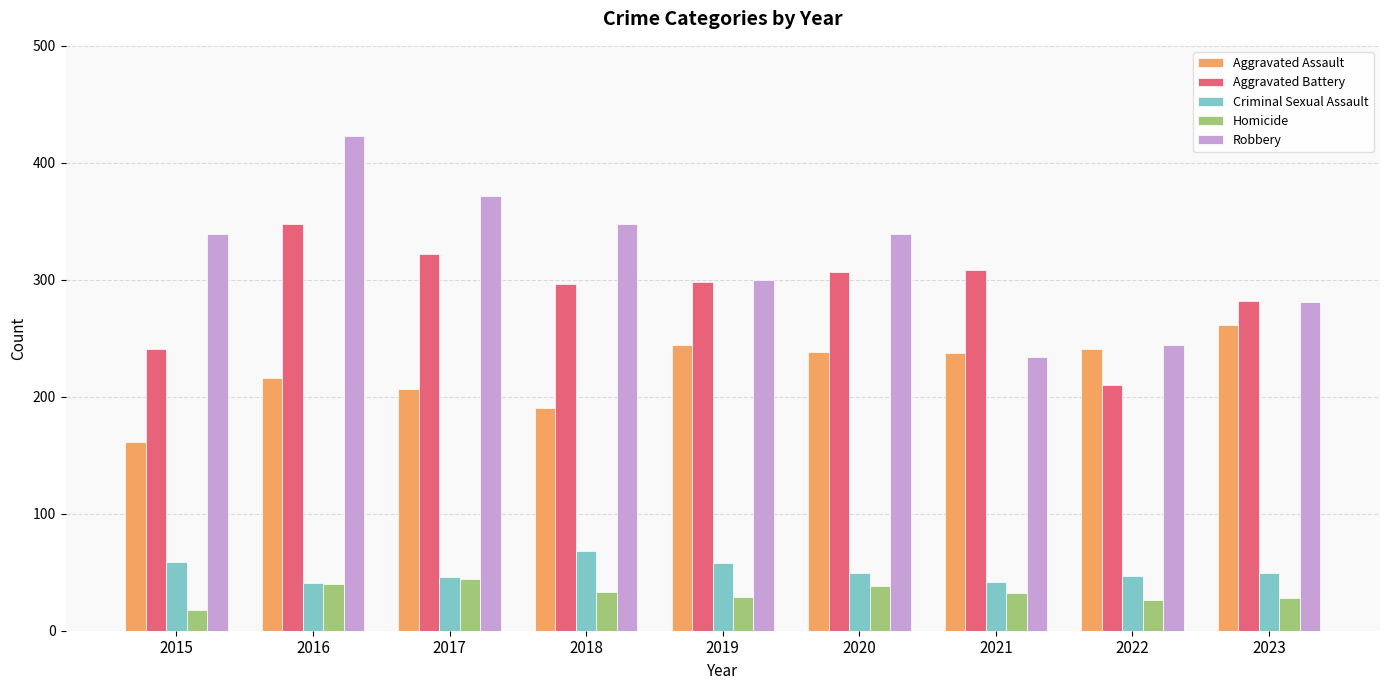

Does the chart contain stacked bars?

No